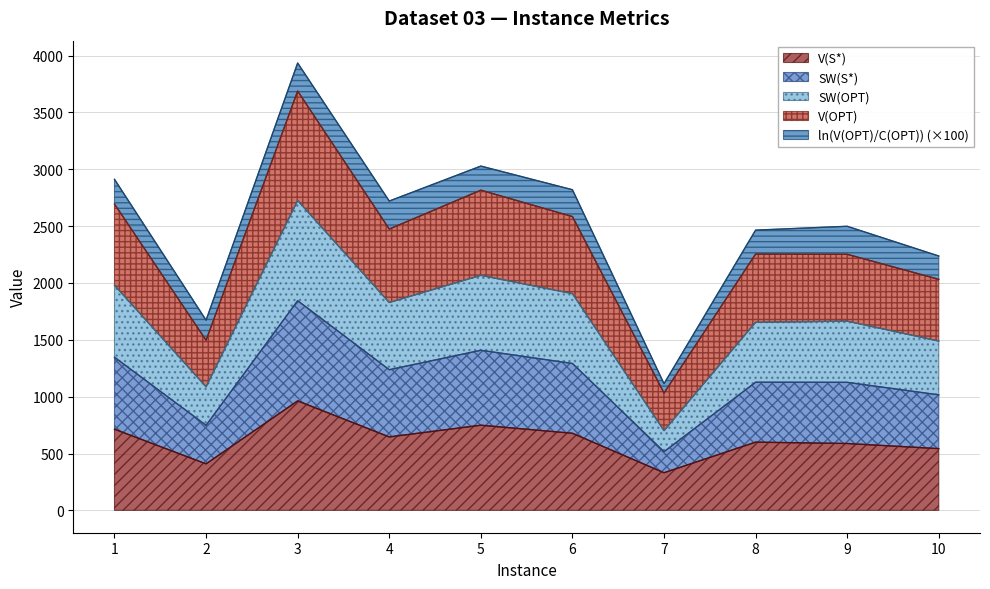

In V(S*), how many points are higher than both neighbors (excluding endpoints)?

3